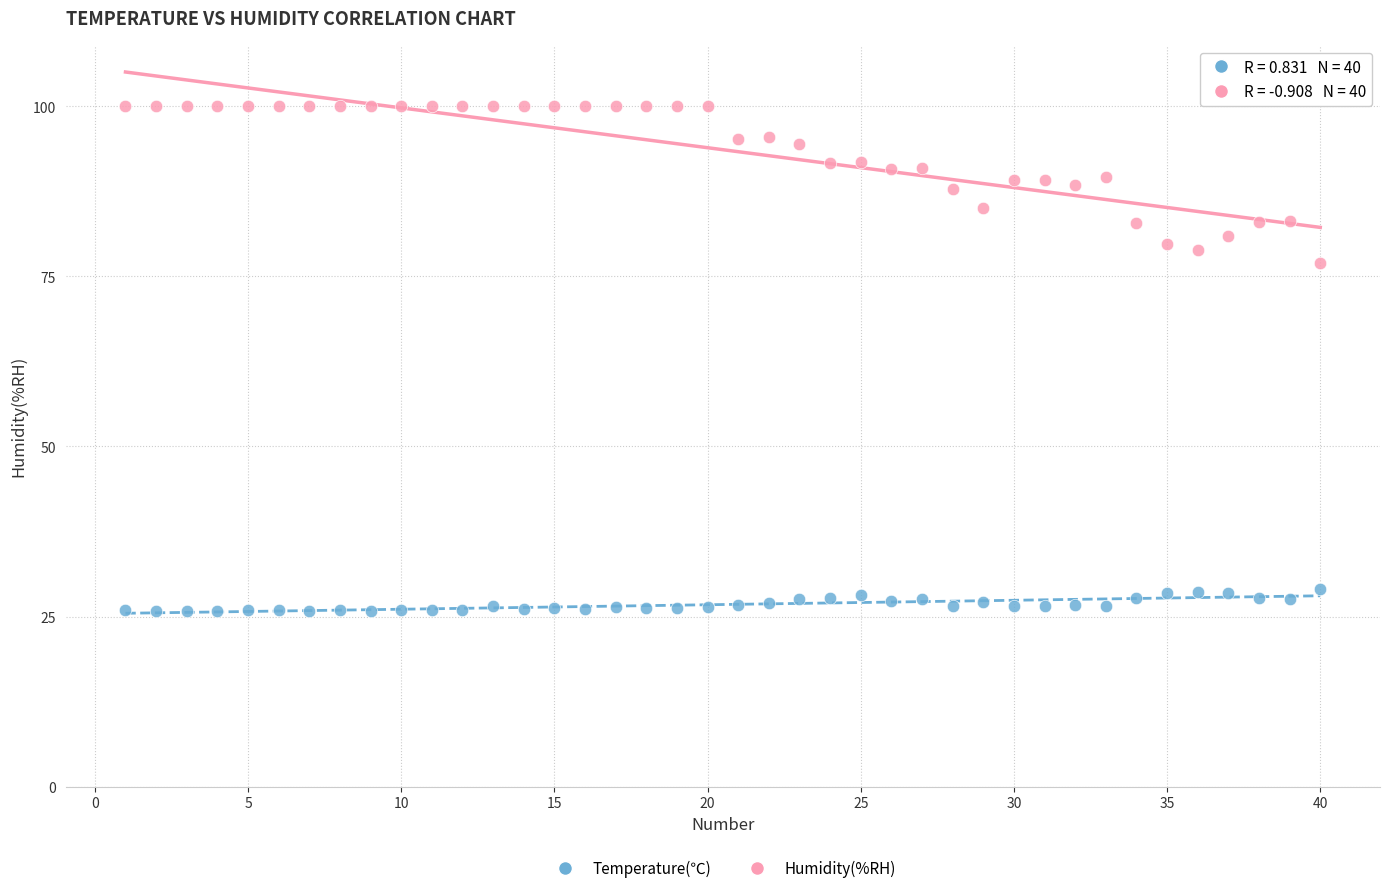

Which series contains the highest Y value?

Humidity(%RH)